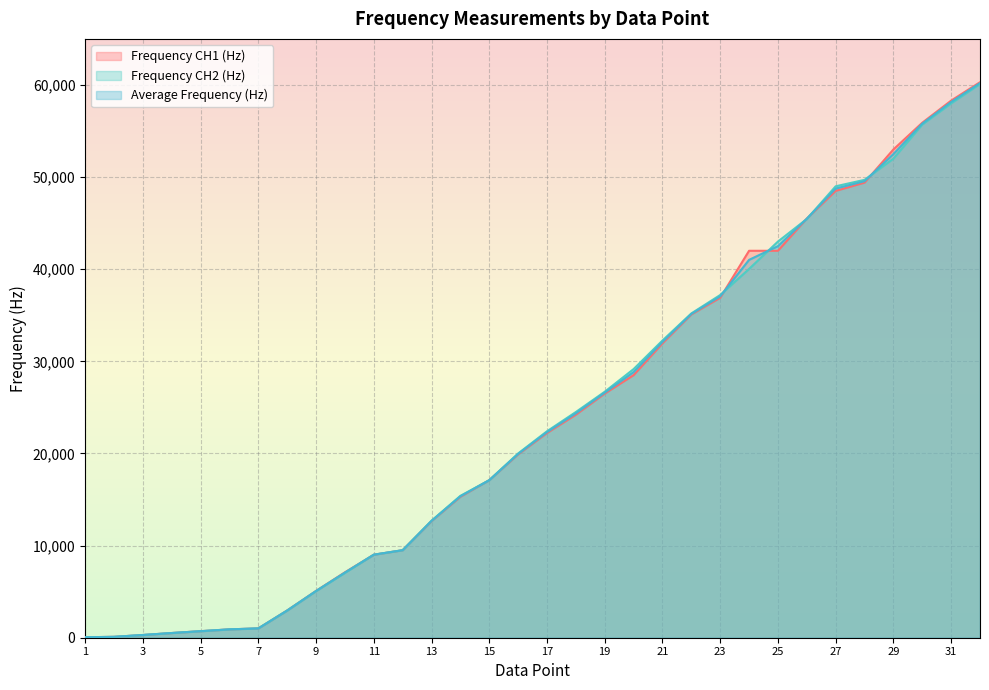

Reading left to right, extract all data points from this chart.

Frequency CH1 (Hz): 51.0	96.0	294.0	509.0	709.0	908.0	1010.0	2960.0	5080.0	7100.0	9010.0	9500.0	12660.0	15300.0	17100.0	19900.0	22220.0	24210.0	26500.0	28500.0	31950.0	35090.0	36900.0	42000.0	42000.0	45500.0	48500.0	49400.0	53000.0	55900.0	58300.0	60300.0
Frequency CH2 (Hz): 51.0	95.0	297.0	510.0	708.0	906.0	1012.0	2950.0	5063.0	7042.0	9015.0	9500.0	12700.0	15400.0	17100.0	20000.0	22410.0	24500.0	26700.0	29160.0	32260.0	35200.0	37200.0	40030.0	43000.0	45450.0	49000.0	49700.0	52000.0	55700.0	58000.0	60100.0
Average Frequency (Hz): 51.0	95.5	295.5	509.5	708.5	907.0	1011.0	2955.0	5071.5	7071.0	9012.5	9500.0	12680.0	15350.0	17100.0	19950.0	22315.0	24355.0	26600.0	28830.0	32105.0	35145.0	37050.0	41015.0	42500.0	45475.0	48750.0	49550.0	52500.0	55800.0	58150.0	60200.0